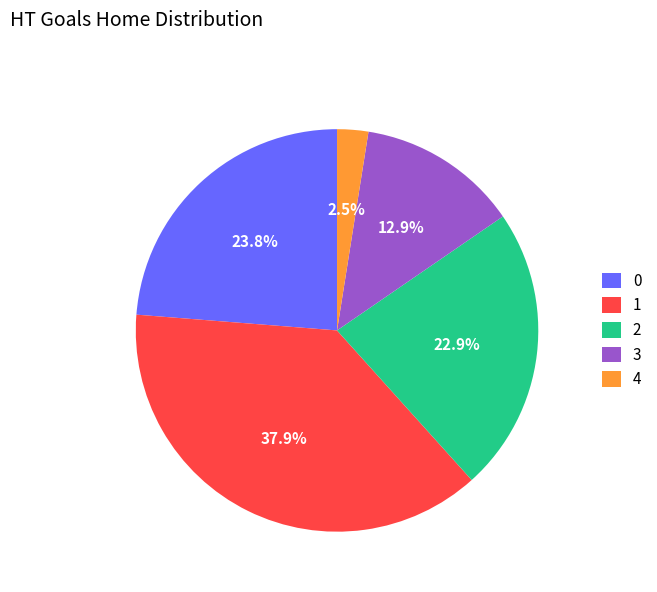

Is there a majority slice in this chart?

No